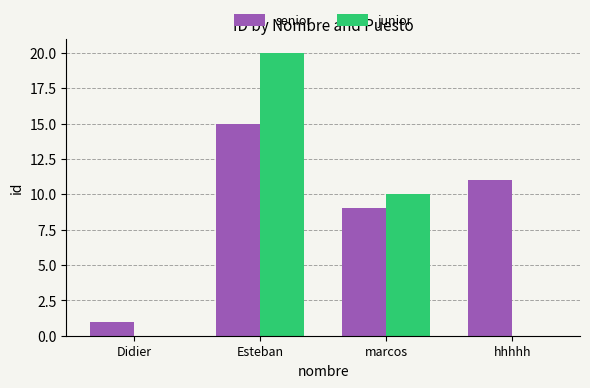

Reading left to right, what are all the values shown in this chart?

senior: Didier=1	Esteban=15	marcos=9	hhhhh=11
junior: Didier=0	Esteban=20	marcos=10	hhhhh=0